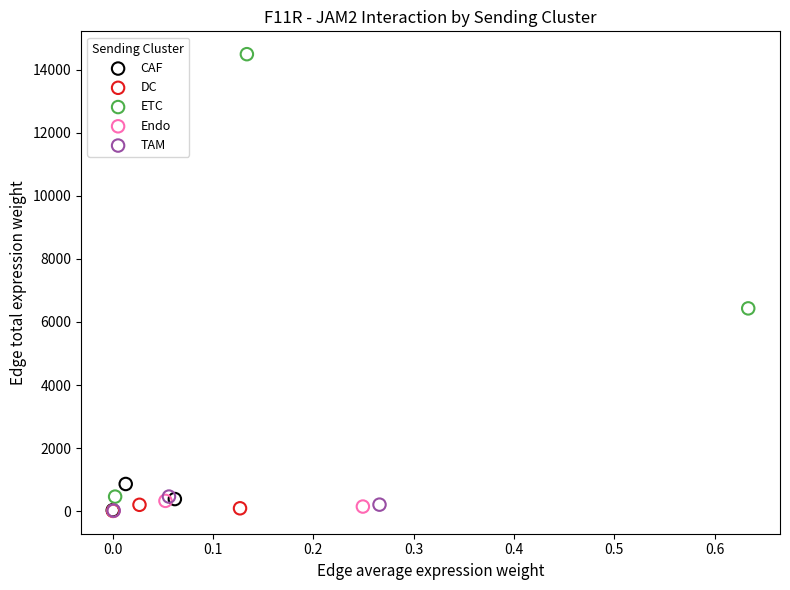

What are all the series names shown in the legend?

CAF, DC, ETC, Endo, TAM